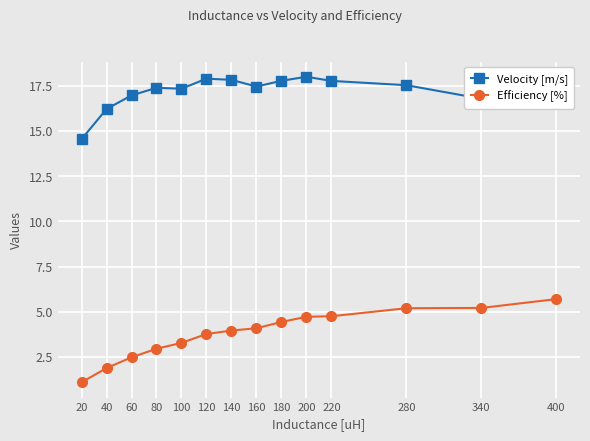

True or false: Velocity [m/s] and Efficiency [%] intersect in this chart.

False